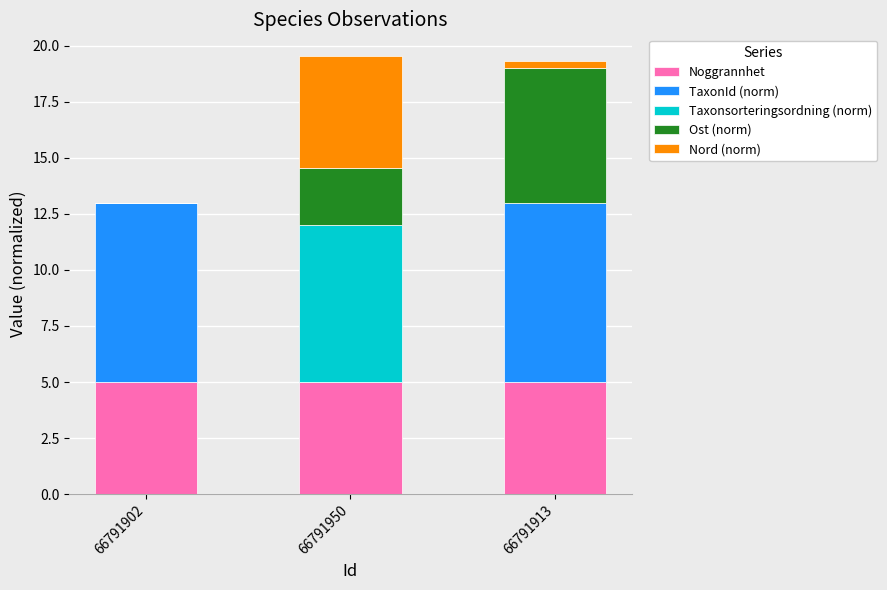

What is the highest value of the Noggrannhet series?

5.0